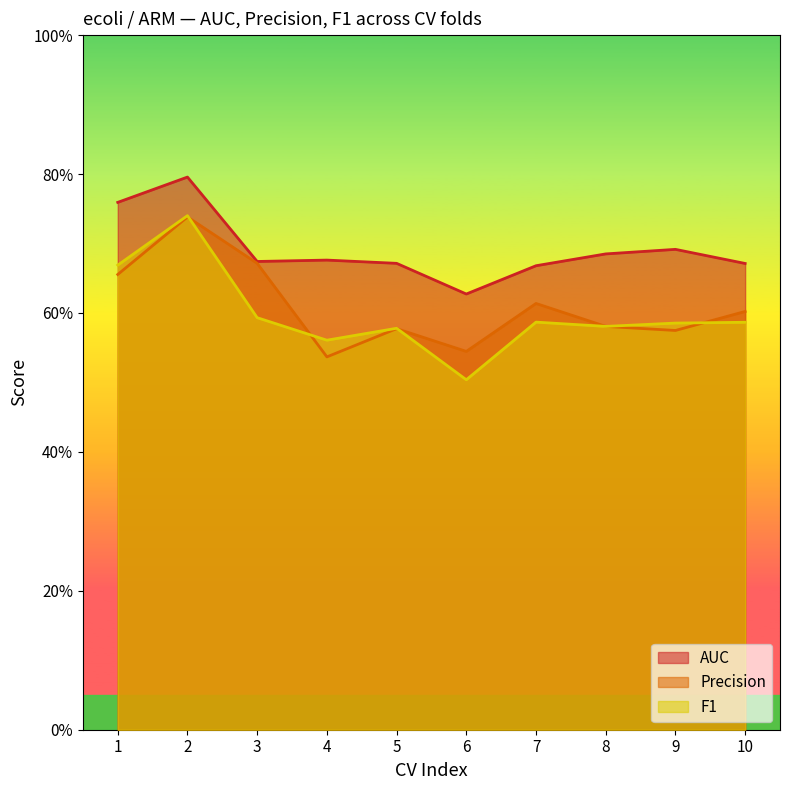

What is the smallest value displayed?

0.5